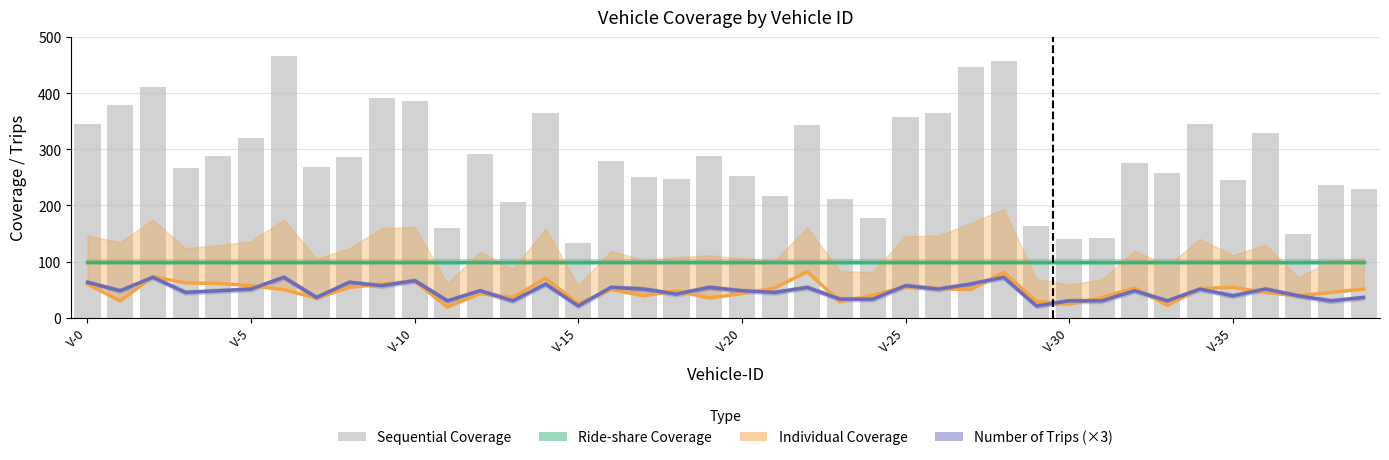

Count the number of categories in the chart.

40